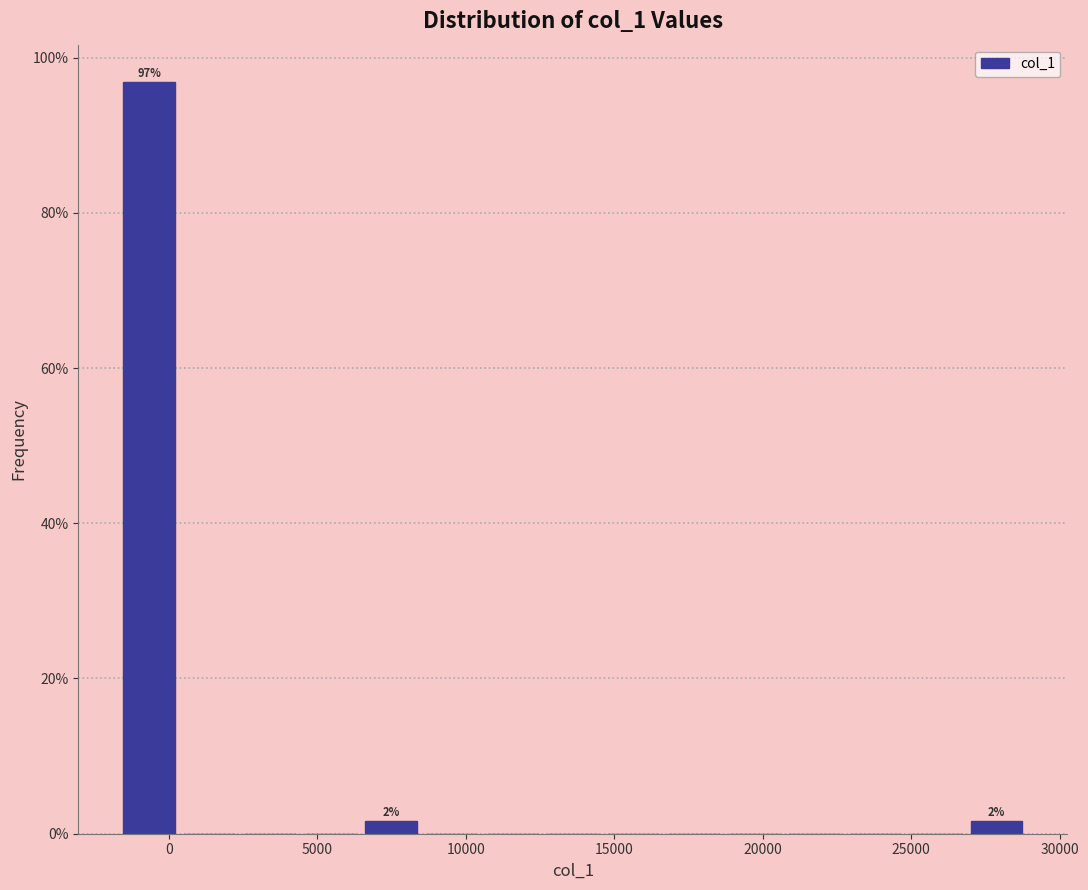

Over which range of the x-axis is the bar tallest?

-1500 to 500